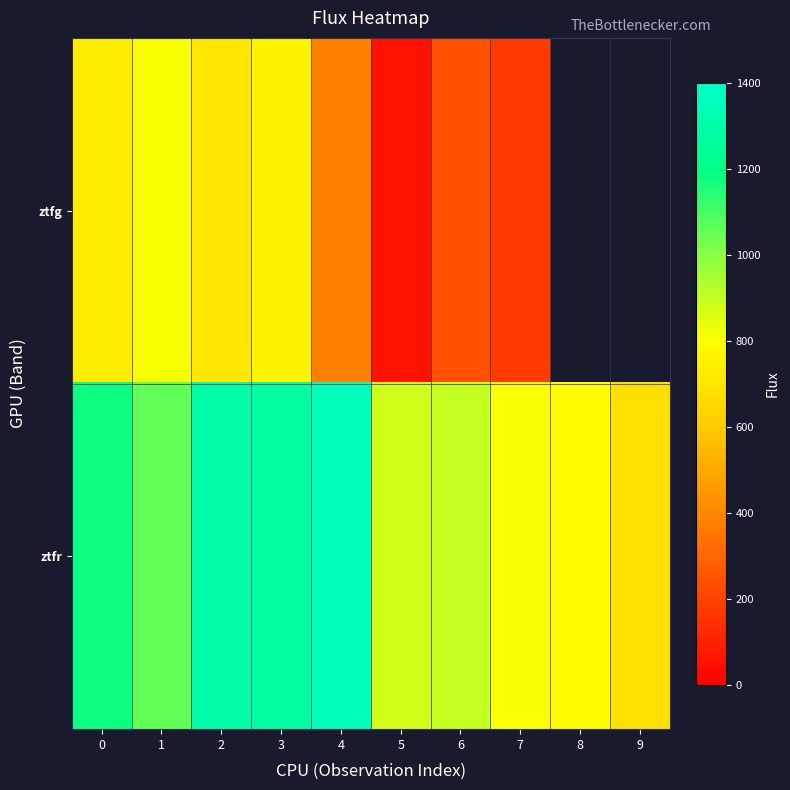

At which category does the chart reach its peak across all series?

4